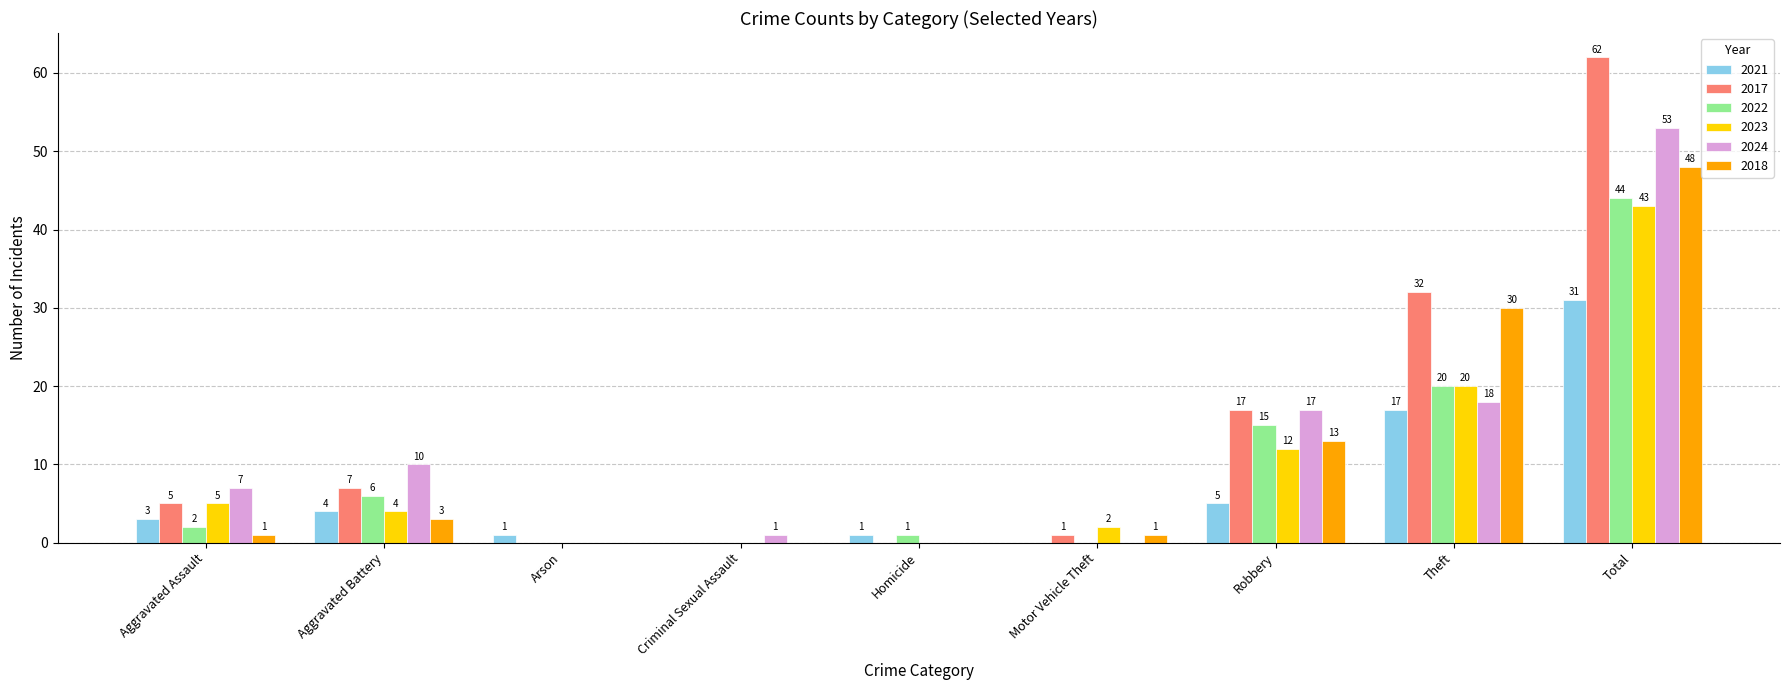

Reading left to right, list all the values displayed in this chart.

2021: Aggravated Assault=3	Aggravated Battery=4	Arson=1	Criminal Sexual Assault=0	Homicide=1	Motor Vehicle Theft=0	Robbery=5	Theft=17	Total=31
2017: Aggravated Assault=5	Aggravated Battery=7	Arson=0	Criminal Sexual Assault=0	Homicide=0	Motor Vehicle Theft=1	Robbery=17	Theft=32	Total=62
2022: Aggravated Assault=2	Aggravated Battery=6	Arson=0	Criminal Sexual Assault=0	Homicide=1	Motor Vehicle Theft=0	Robbery=15	Theft=20	Total=44
2023: Aggravated Assault=5	Aggravated Battery=4	Arson=0	Criminal Sexual Assault=0	Homicide=0	Motor Vehicle Theft=2	Robbery=12	Theft=20	Total=43
2024: Aggravated Assault=7	Aggravated Battery=10	Arson=0	Criminal Sexual Assault=1	Homicide=0	Motor Vehicle Theft=0	Robbery=17	Theft=18	Total=53
2018: Aggravated Assault=1	Aggravated Battery=3	Arson=0	Criminal Sexual Assault=0	Homicide=0	Motor Vehicle Theft=1	Robbery=13	Theft=30	Total=48